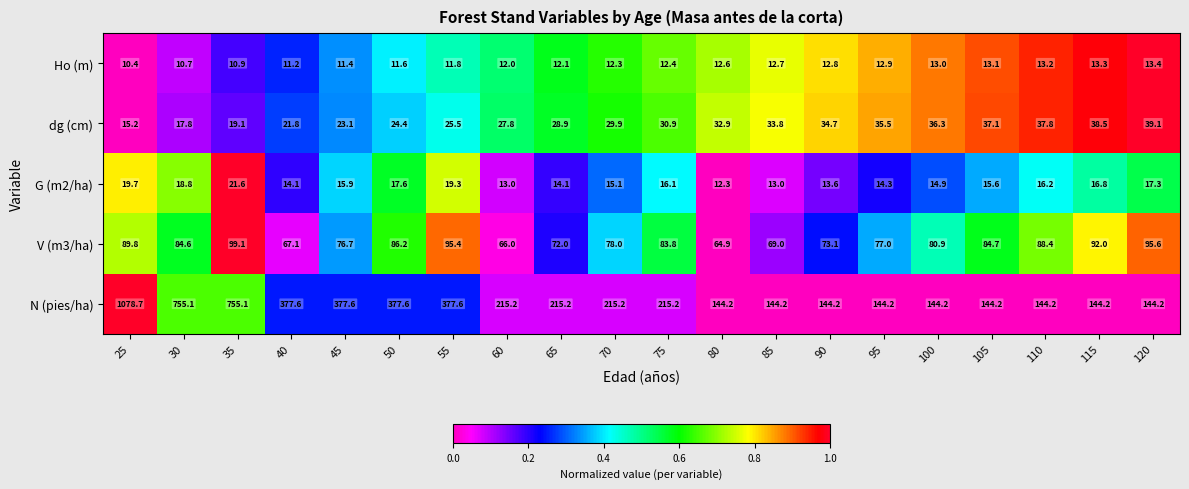

How many series are shown in this chart?

5